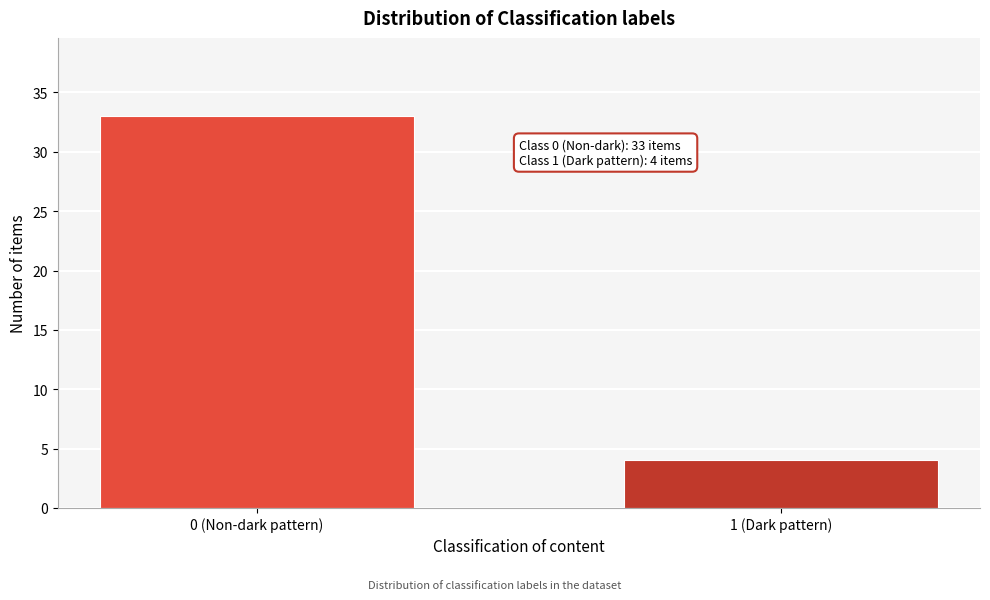

Reading right to left, what are all the values shown in this chart?

4	33